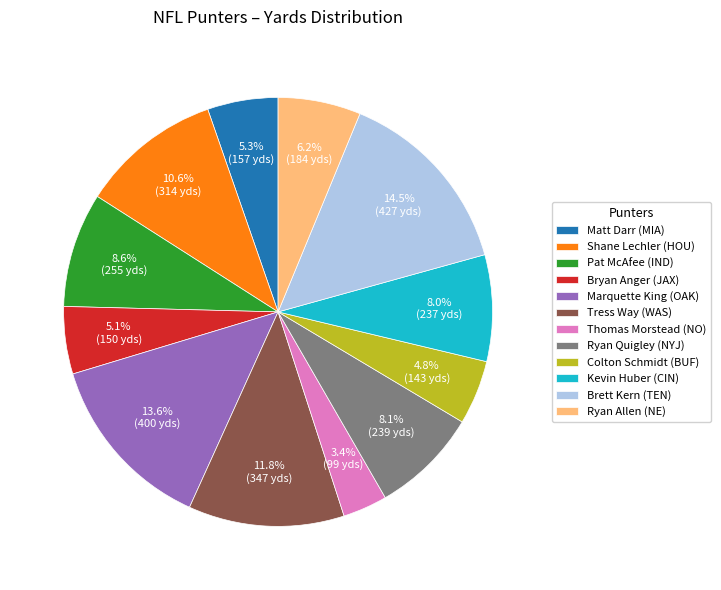

To the nearest percent, what is the average slice percentage?

8%